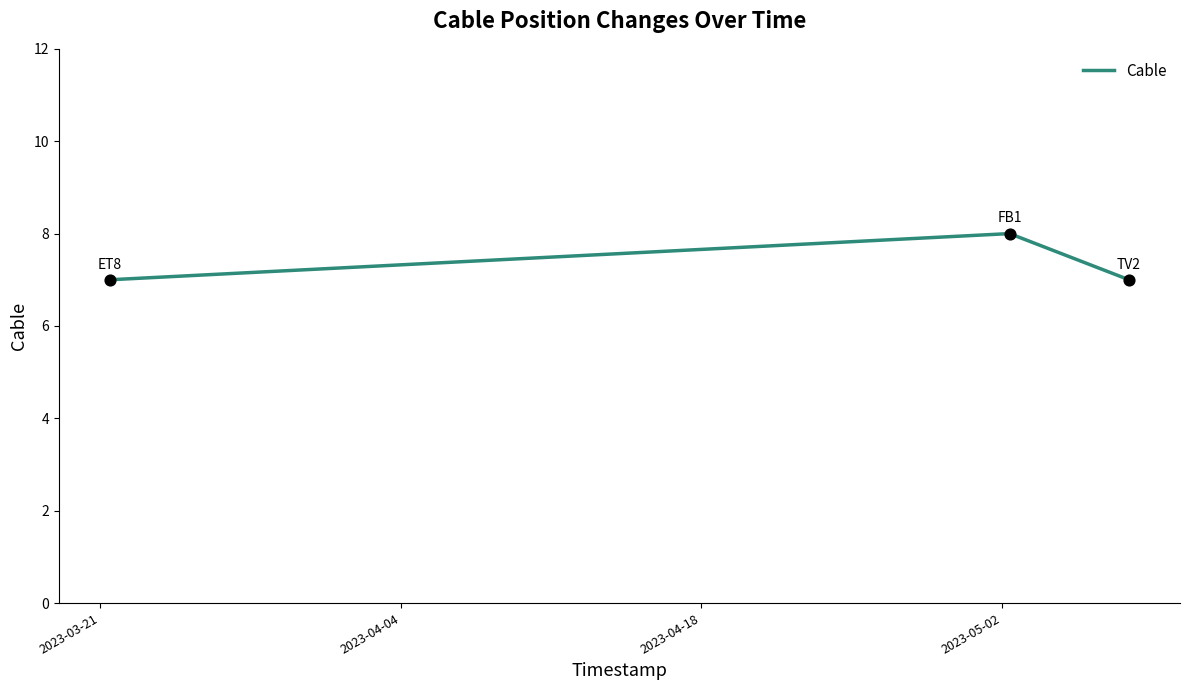

What is the maximum value shown in the chart?

8